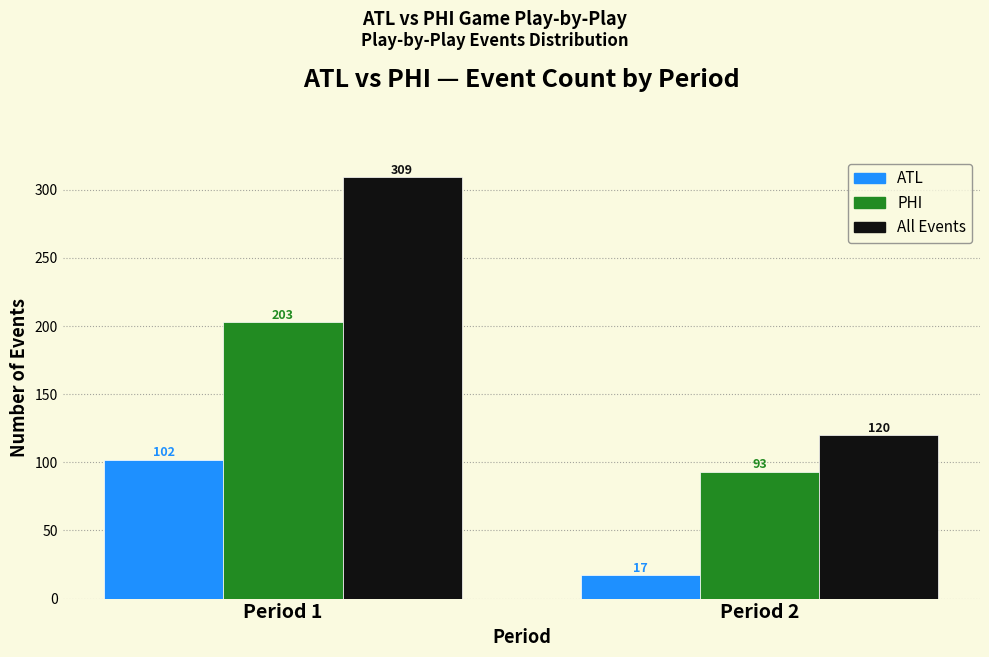

Reading left to right, transcribe all the data shown in this chart.

ATL: Period 1=102	Period 2=17
PHI: Period 1=203	Period 2=93
All Events: Period 1=309	Period 2=120